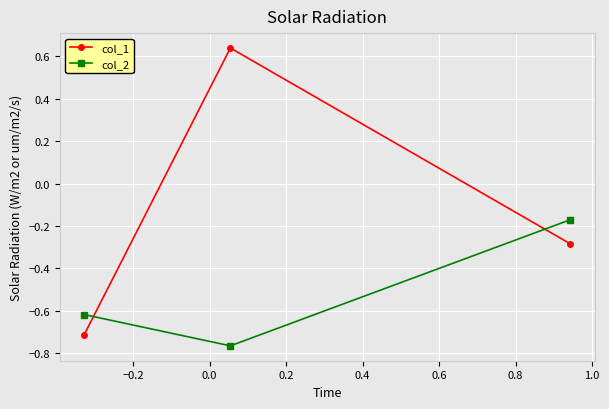

What is the average value of the col_2 series?

-0.5